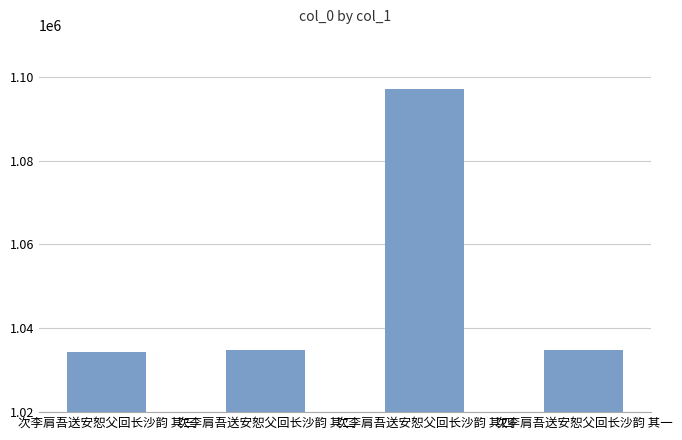

What is the greatest value displayed?

1096977